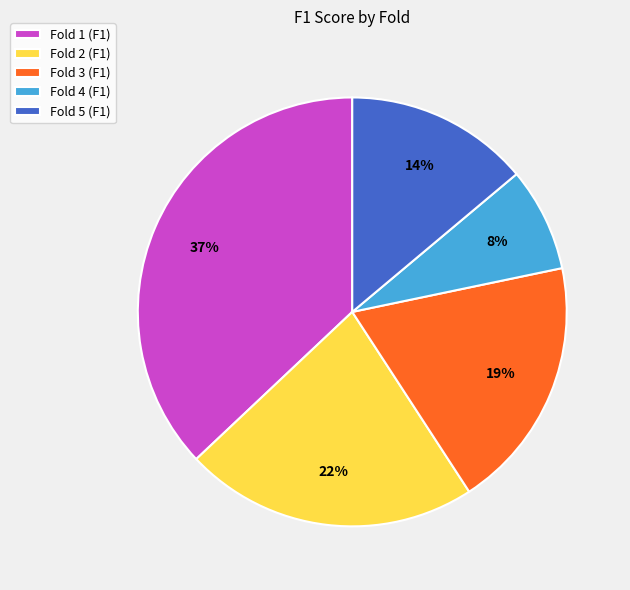

To the nearest percent, what is the difference between the Fold 4 and Fold 1 slice percentages?

29%